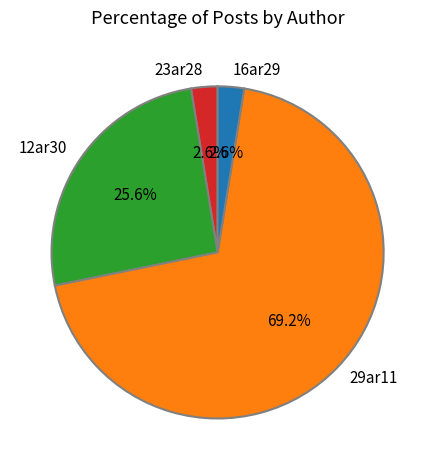

Between 16ar29 and 12ar30, which is larger?

12ar30